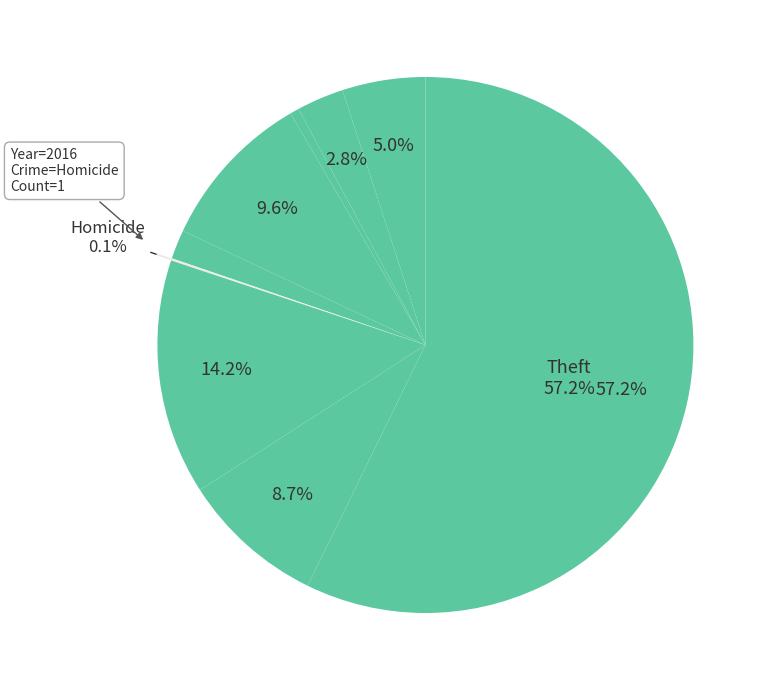

What is the largest slice in the pie chart?

Theft